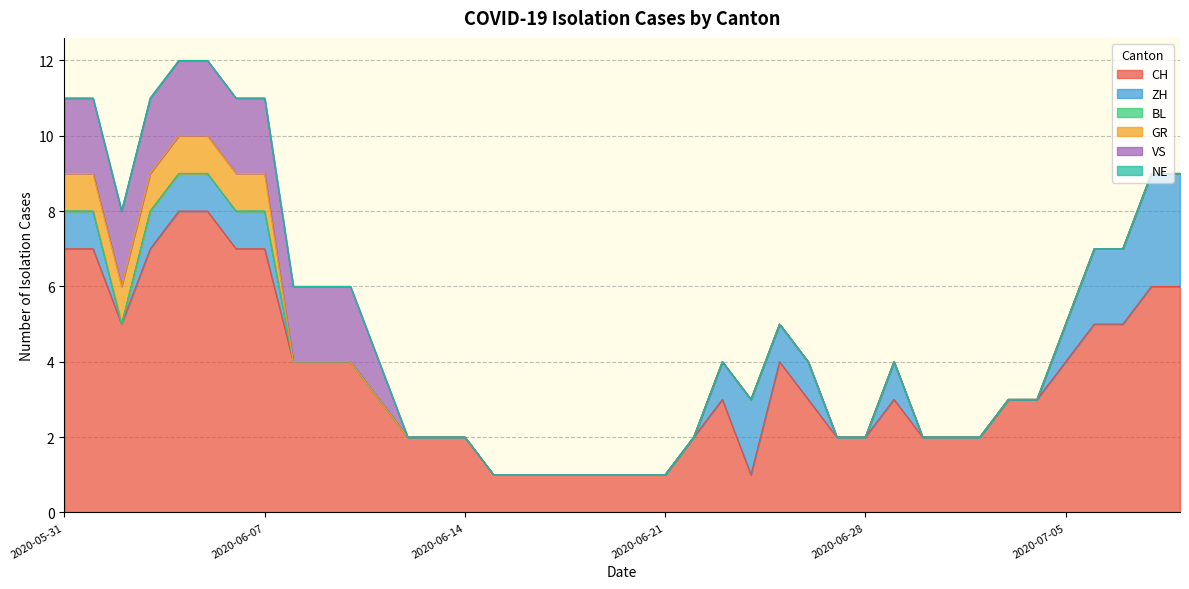

At 2020-07-05, list the series in order from smallest to largest.

BL, GR, VS, NE, ZH, CH